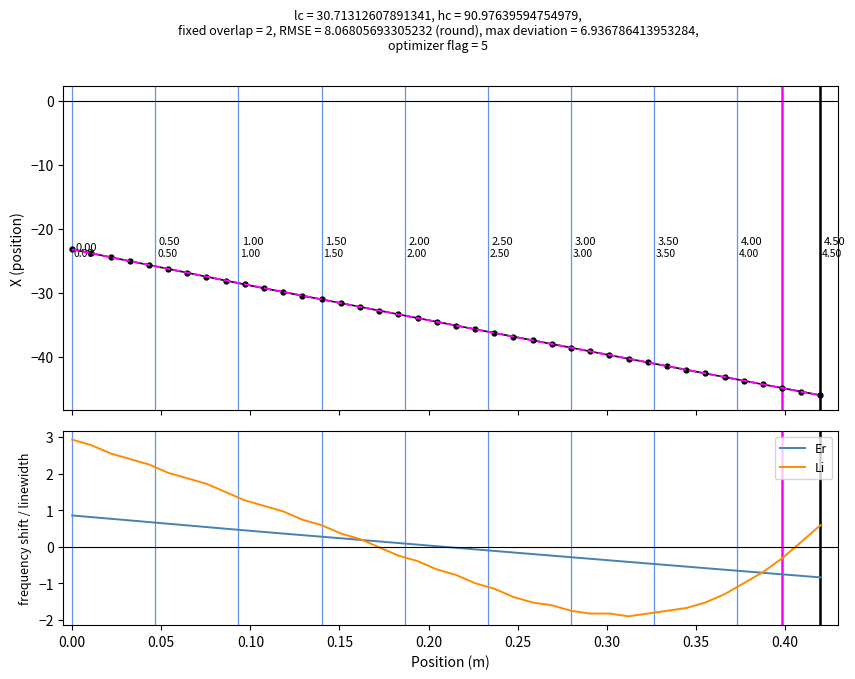

How many categories are shown in the chart?

40